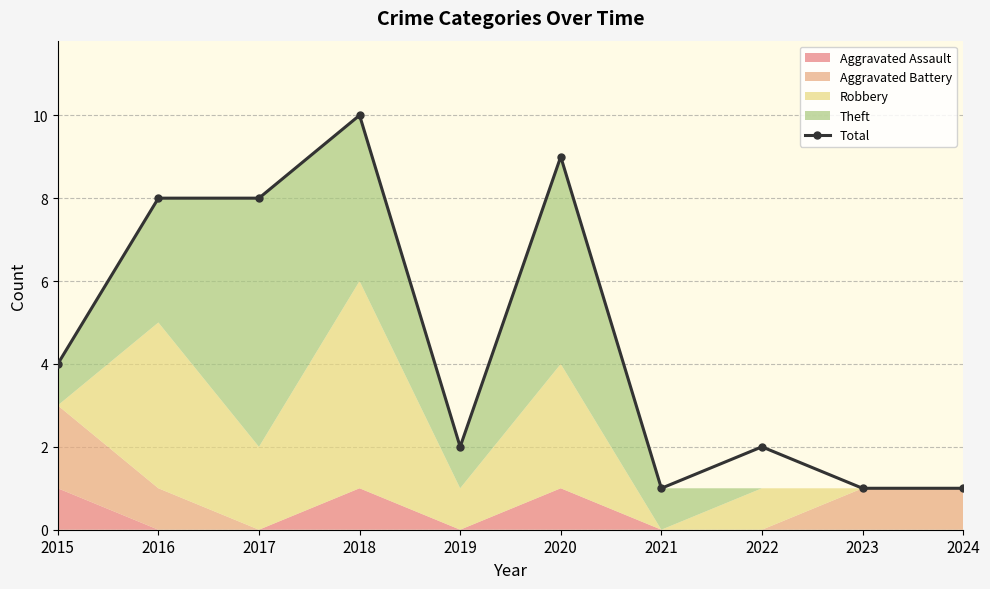

What value does the data have at 2017?

8